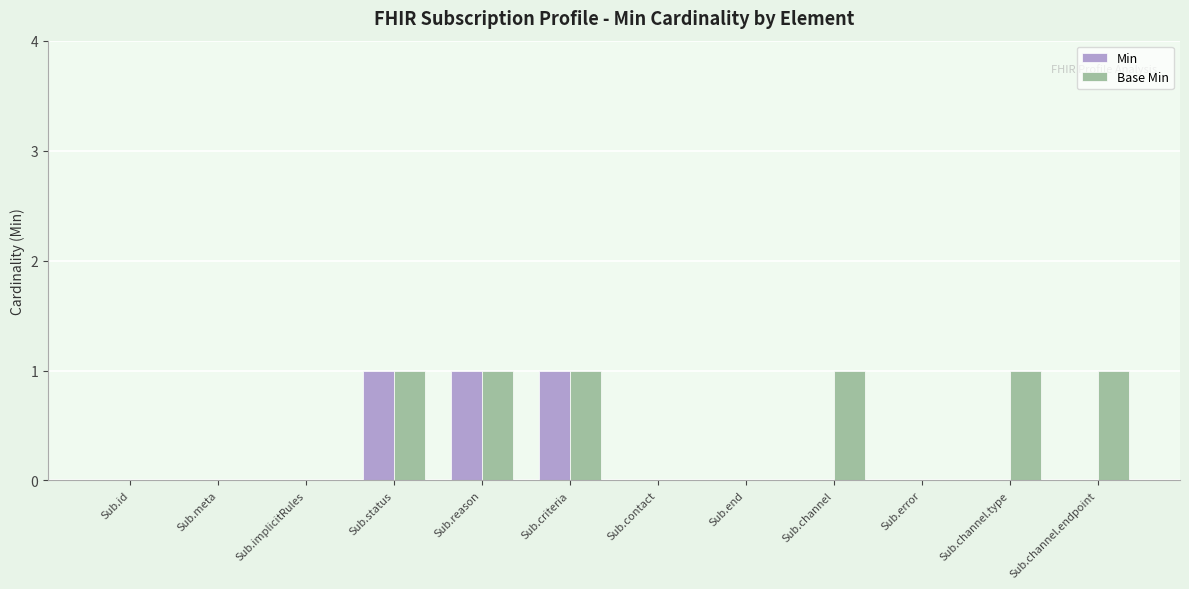

What is the sum of all Min values?

3